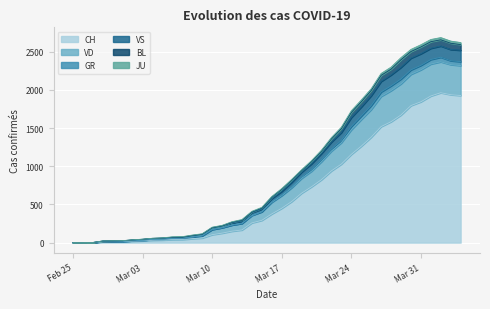

What is the highest value of the CH series?

1964